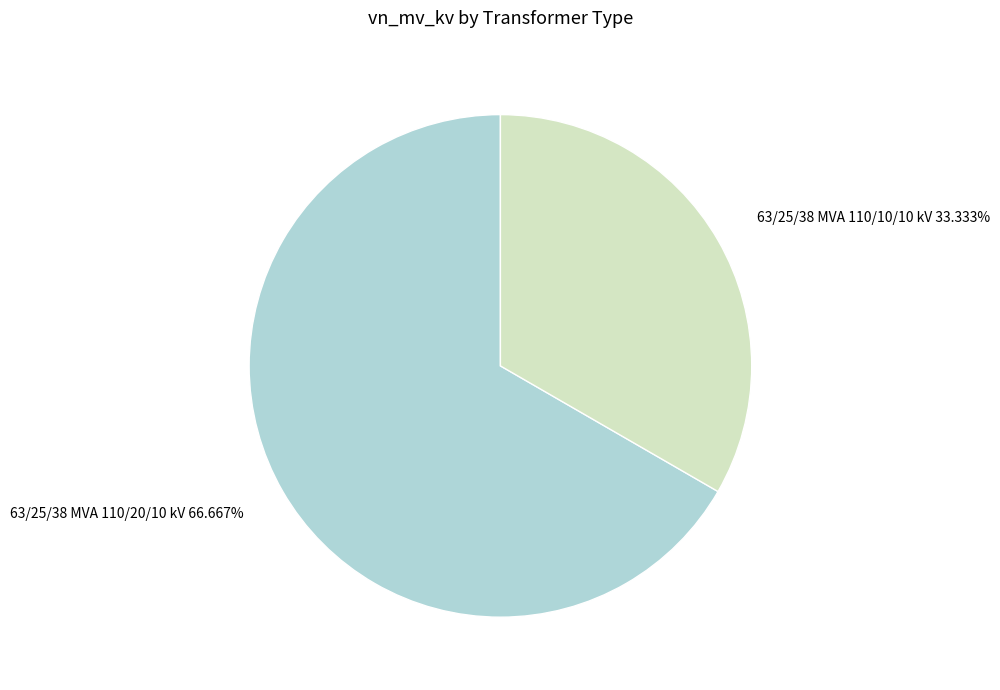

Approximately how many times larger is the value at 63/25/38 MVA 110/20/10 kV compared to 63/25/38 MVA 110/10/10 kV?

2.0